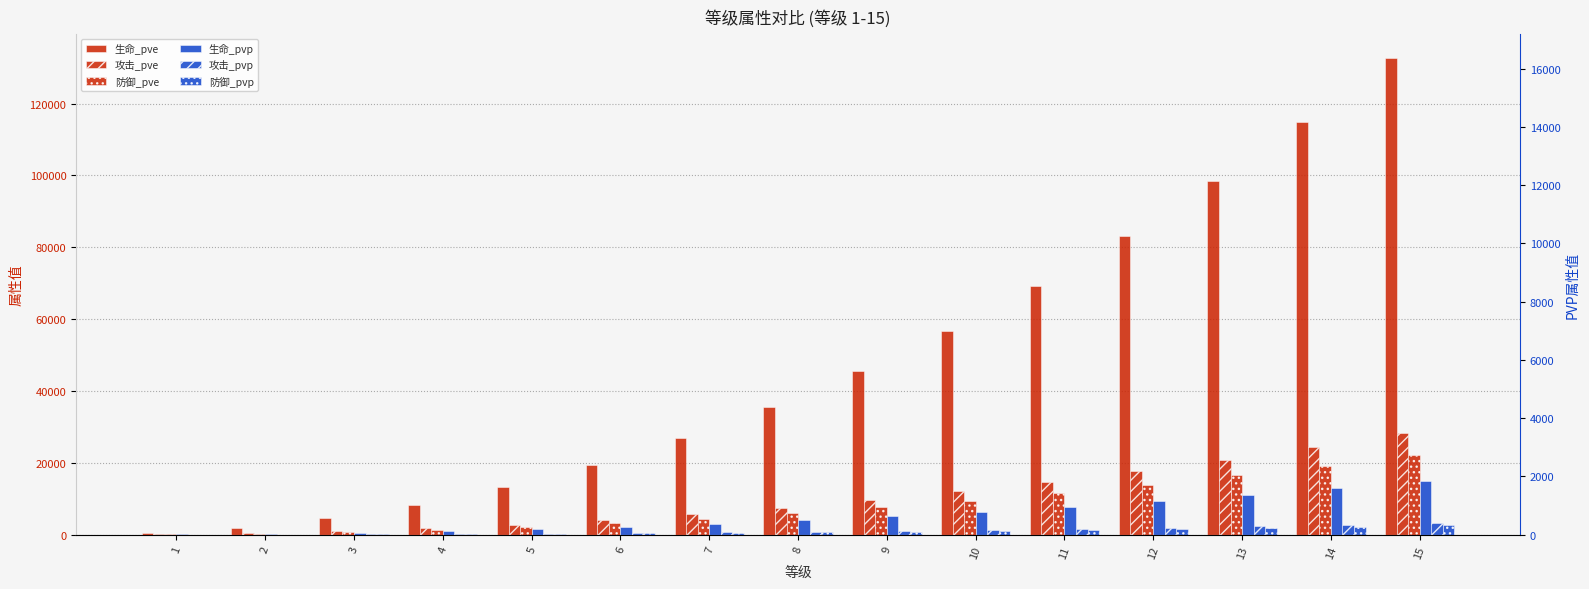

Is it true that 生命_pvp equals 22900 at 15?

False